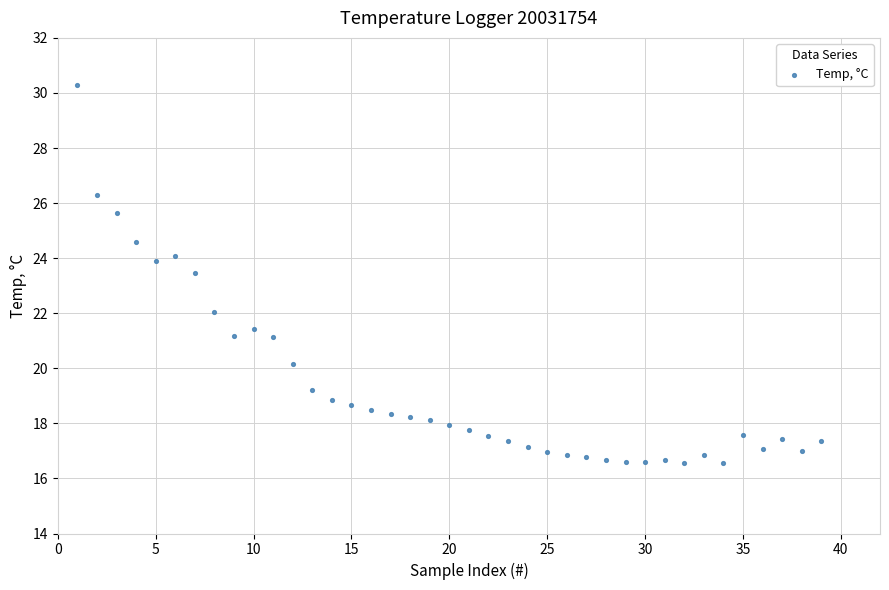

What Y value in the scatter plot is closest to 23?

23.5